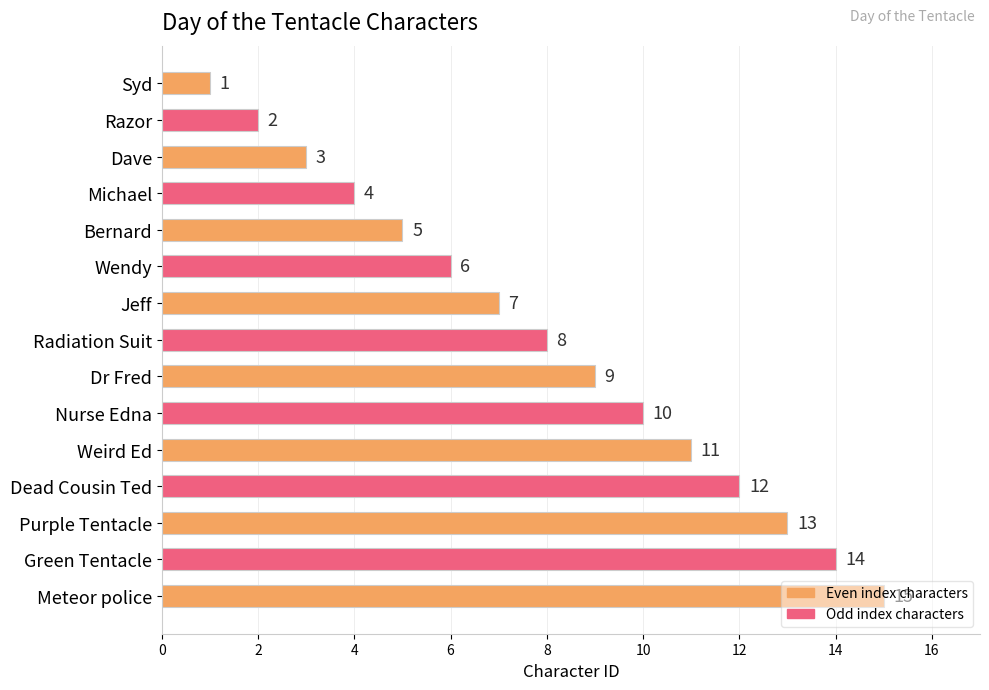

The chart shows a value of 0 at Syd. True or false?

False